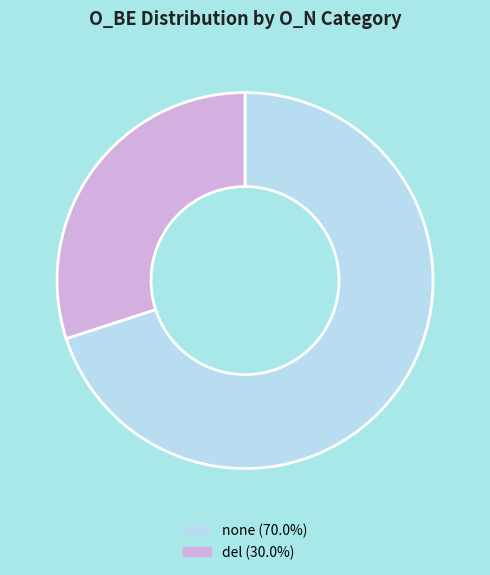

Count the number of slices in the pie.

2